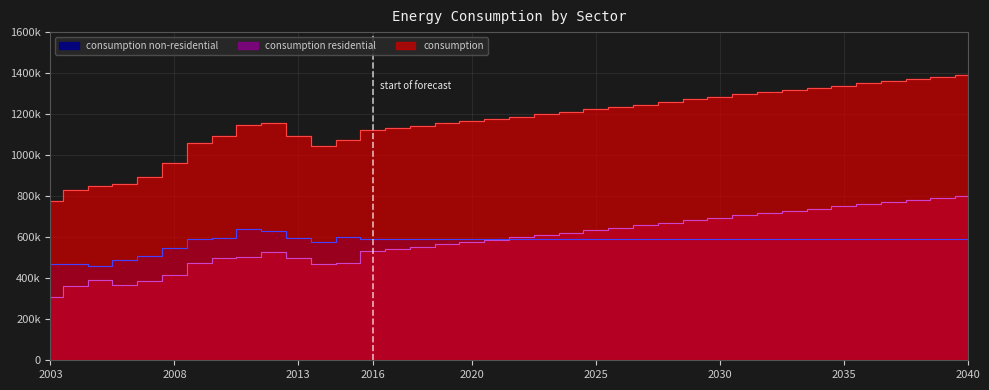

What is the minimum value shown in the chart?

309432